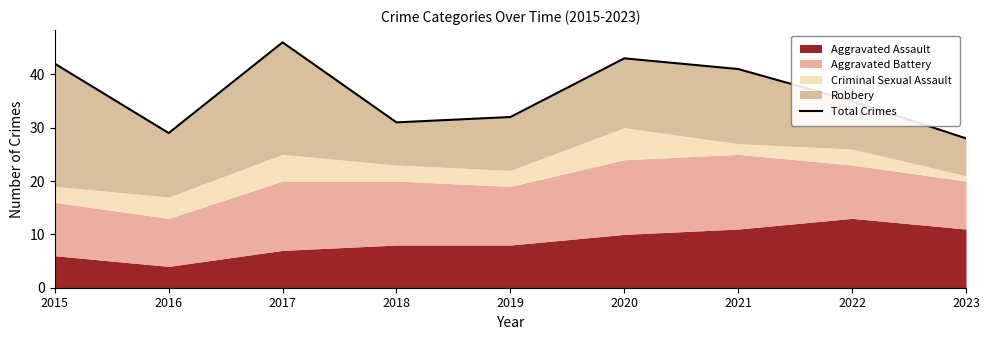

How many lines are shown in the chart?

1